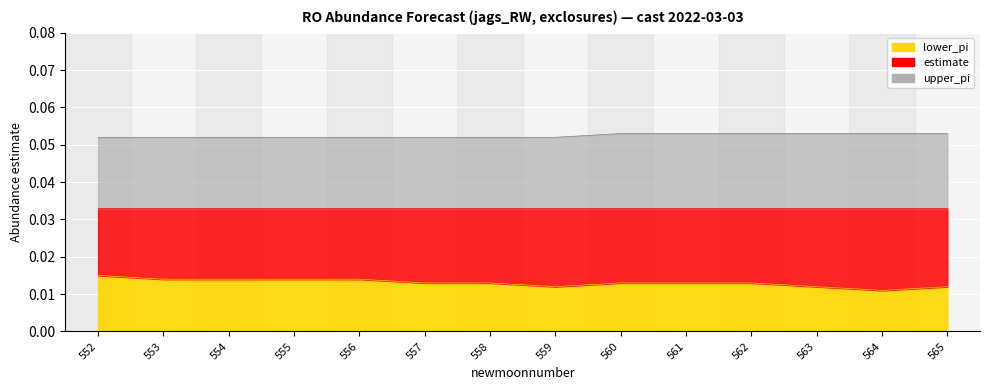

How many categories are shown in the chart?

14